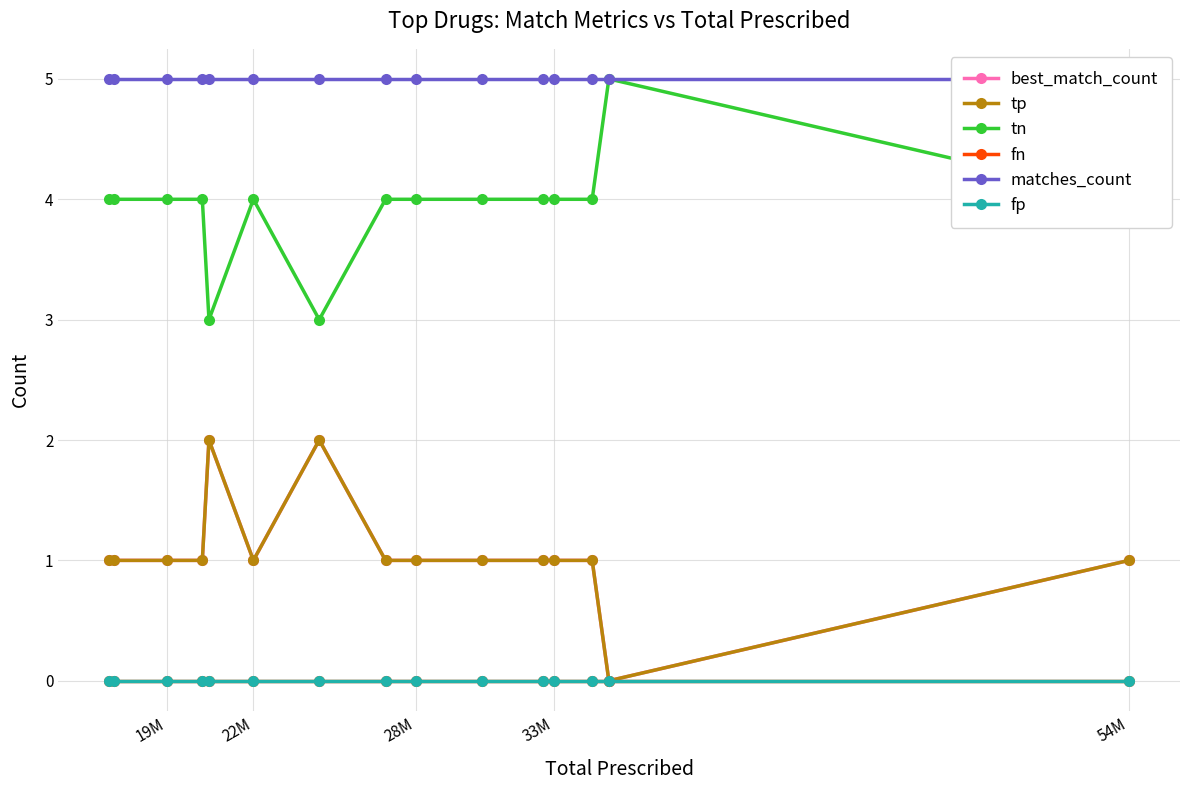

True or false: tn and fn intersect in this chart.

False